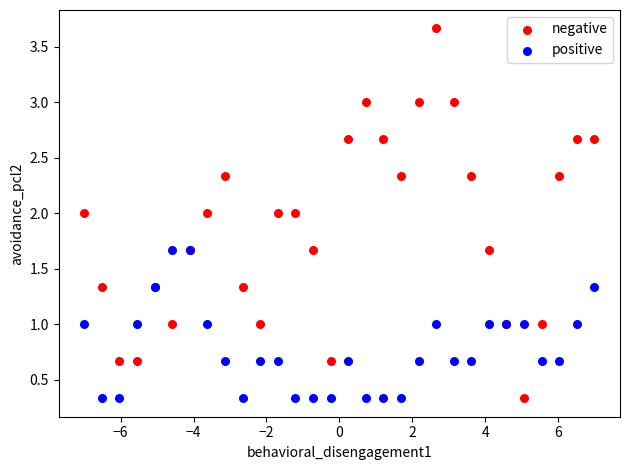

Which series has the largest Y range (max minus min)?

negative